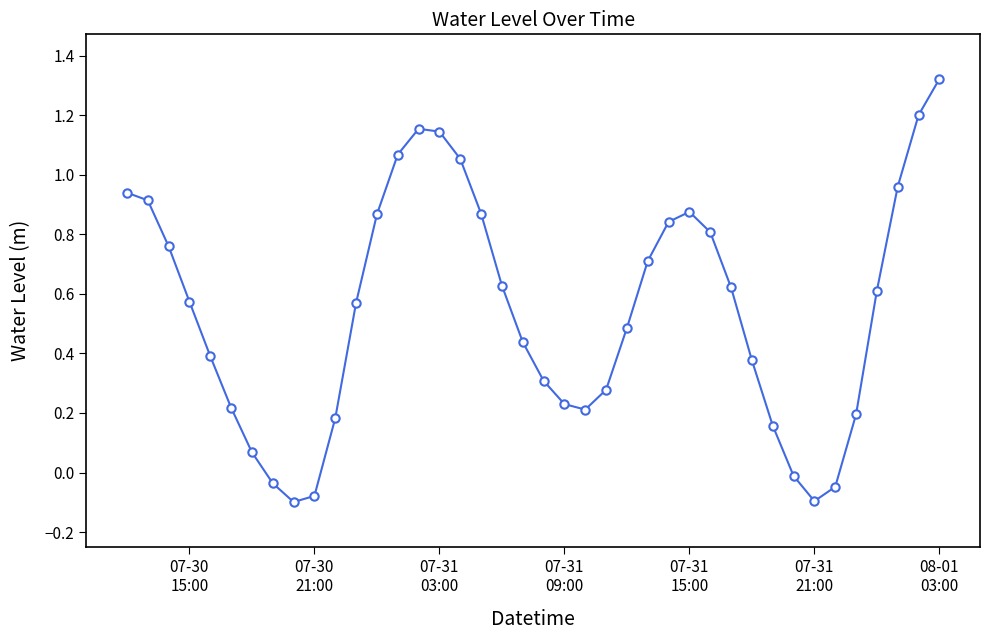

What is the difference between the maximum and second lowest values?

1.4